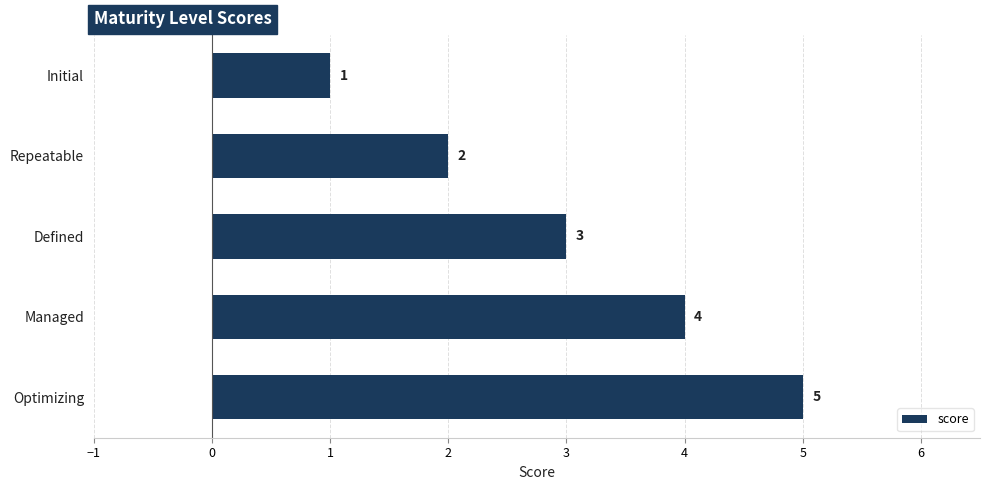

What is the average value?

3